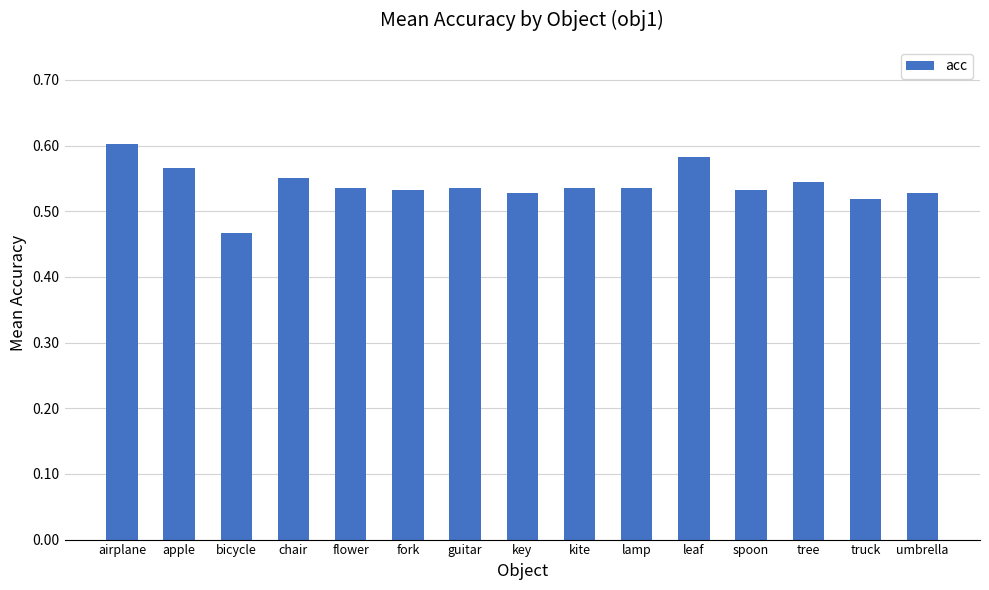

The value at airplane is 0.1. True or false?

False